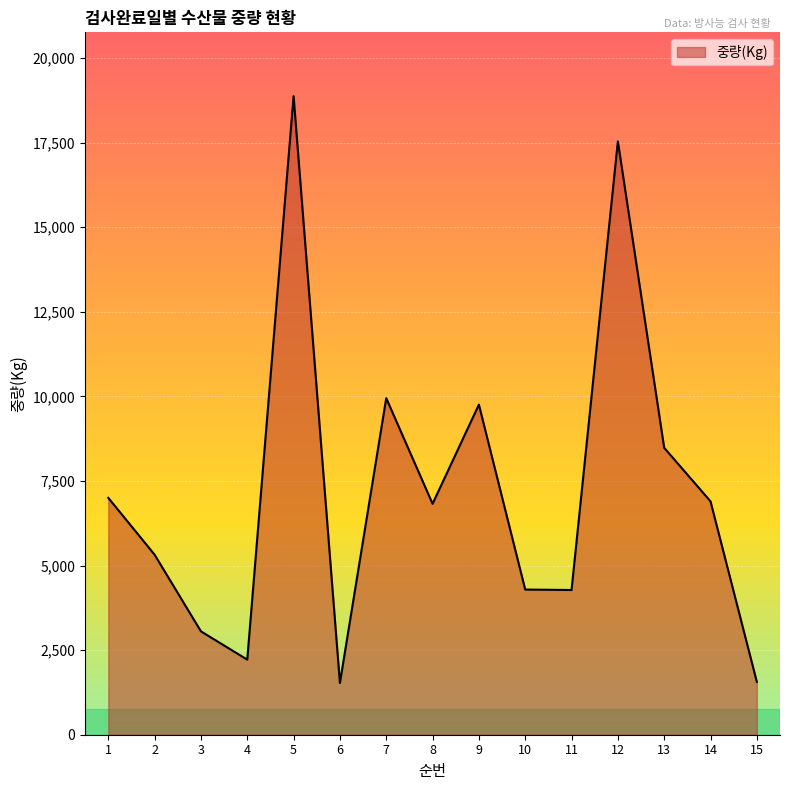

What is the difference between the second highest and second lowest values?

15975